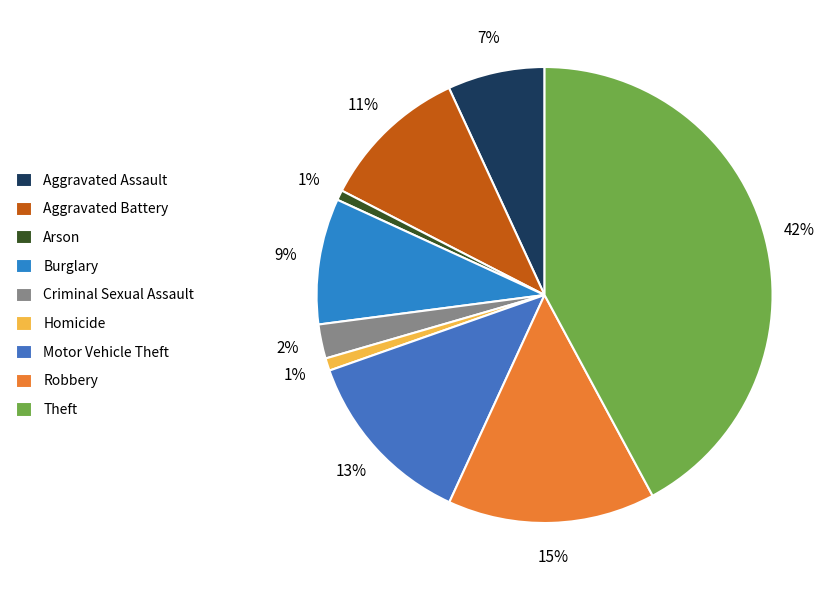

Which slice is the smallest?

Arson